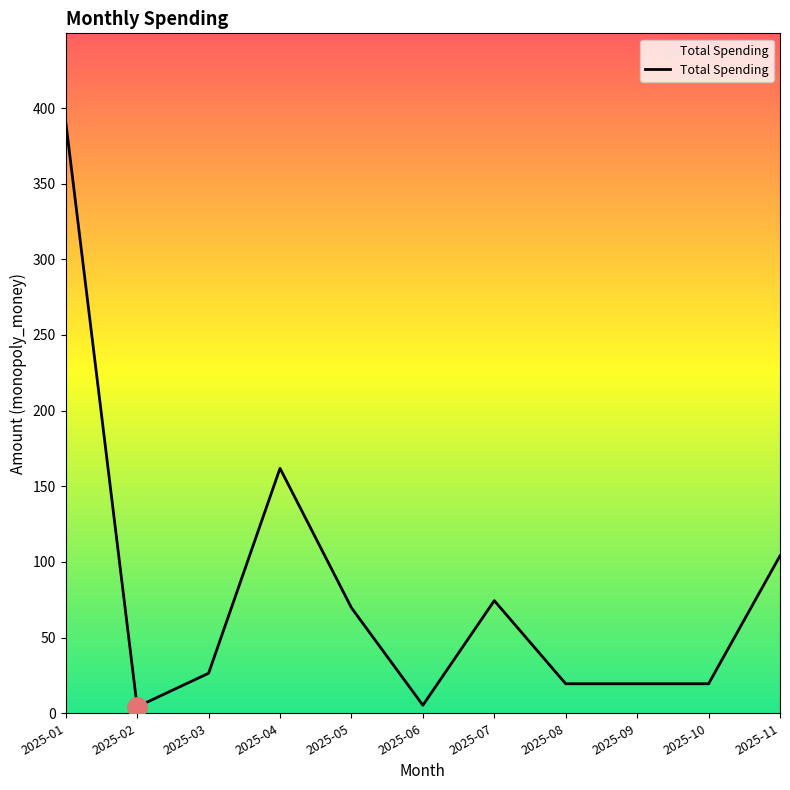

What is the greatest value displayed?

390.7